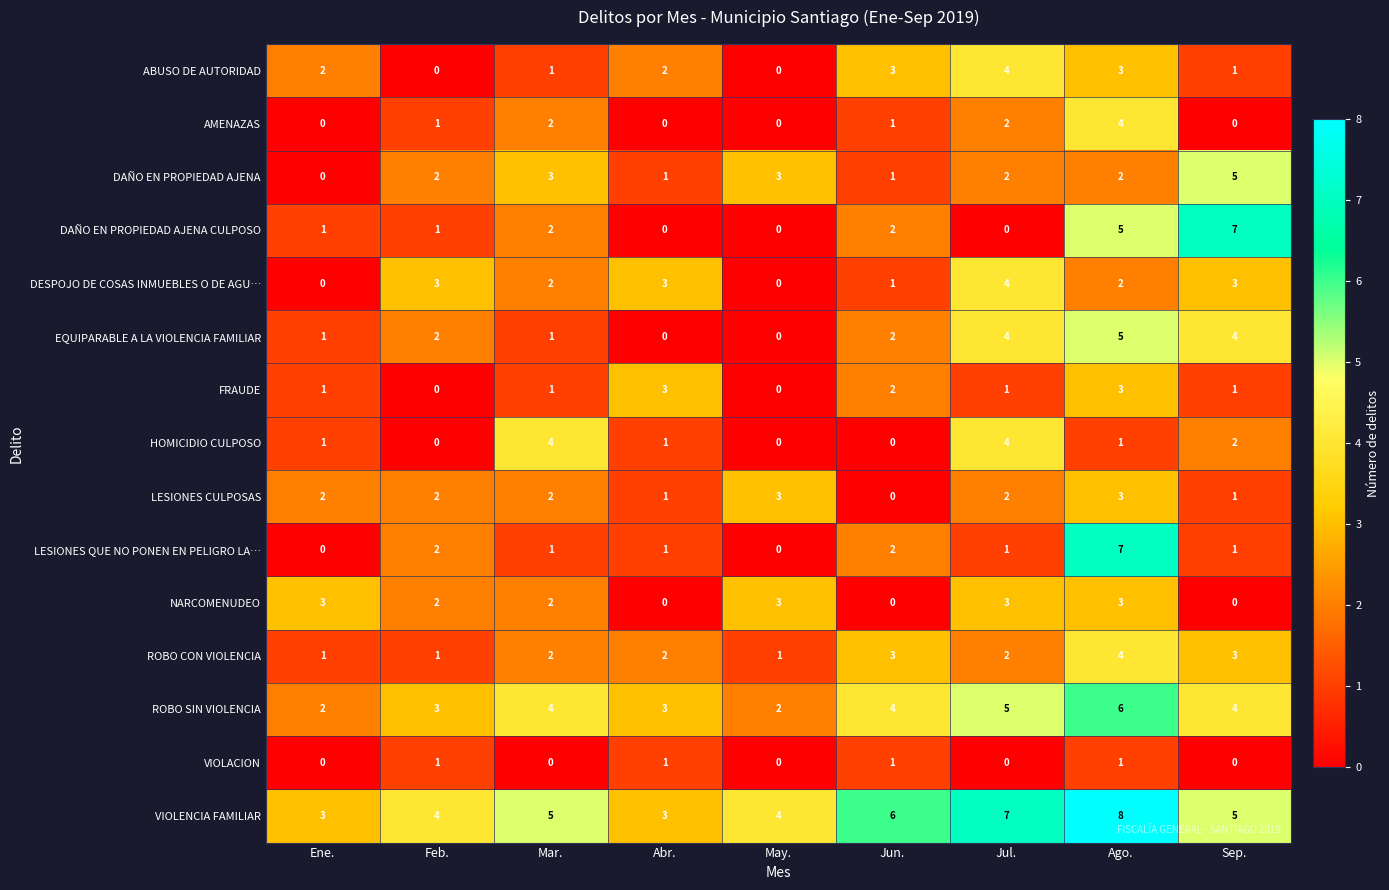

At which category is the sum across all series the highest?

Ago.